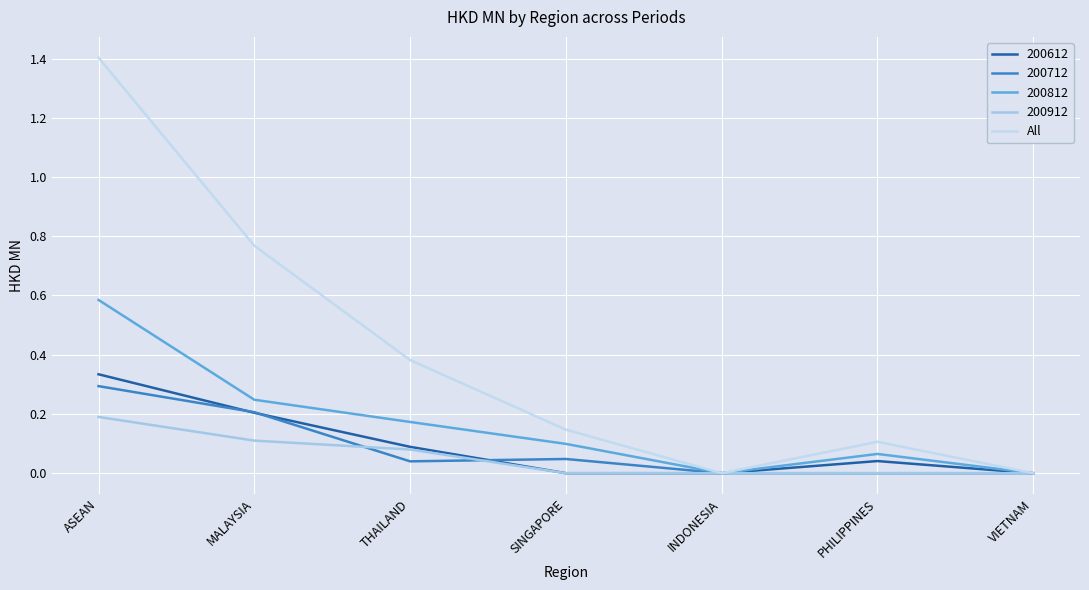

Which has a higher value, THAILAND or ASEAN?

ASEAN